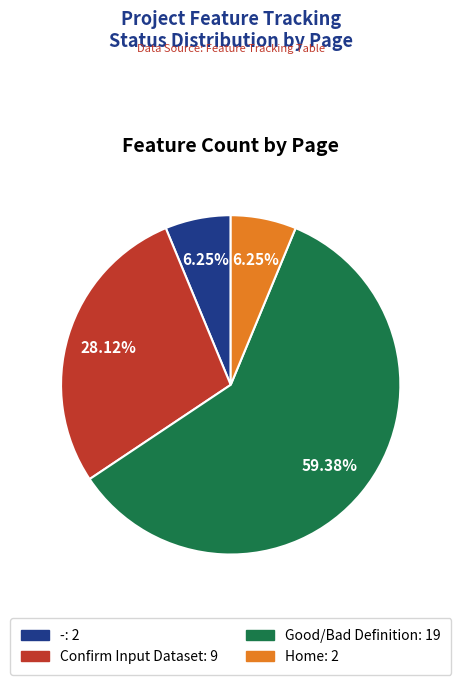

How many slices are in this pie chart?

4